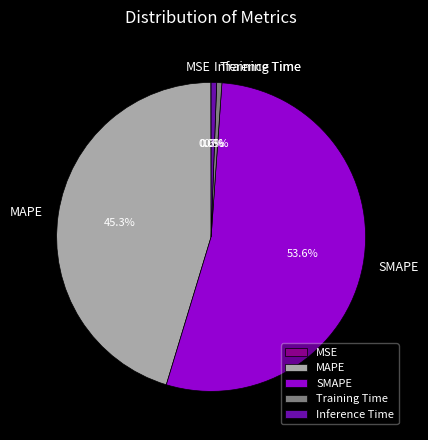

Do MAPE and Inference Time together represent more than half of the pie?

No